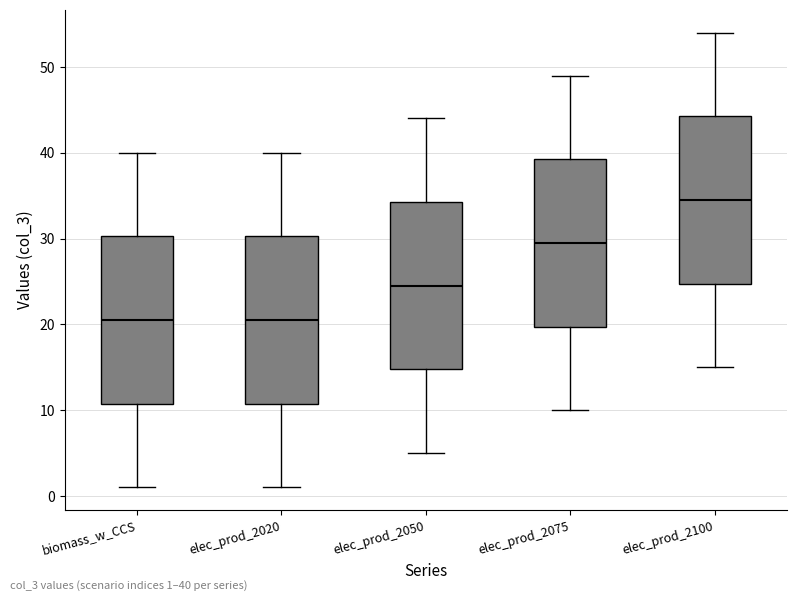

Where is the lower edge of the box for biomass_w_CCS on the y-axis? The values are not printed on the chart, so give them approximately, as read against the axis.

11